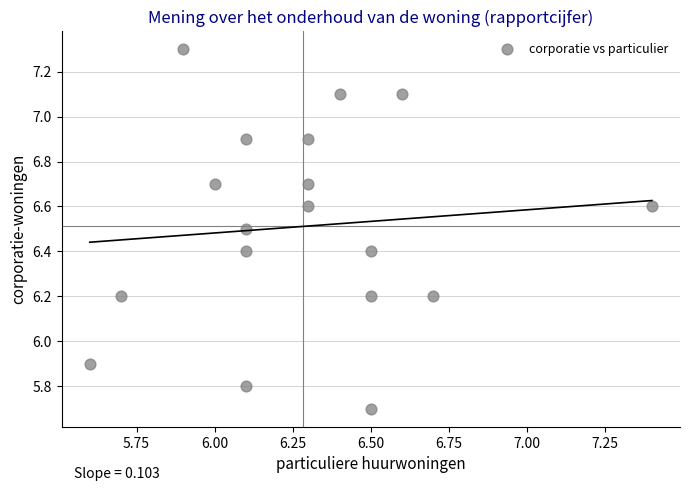

What is the range of X values (max minus min)?

1.8